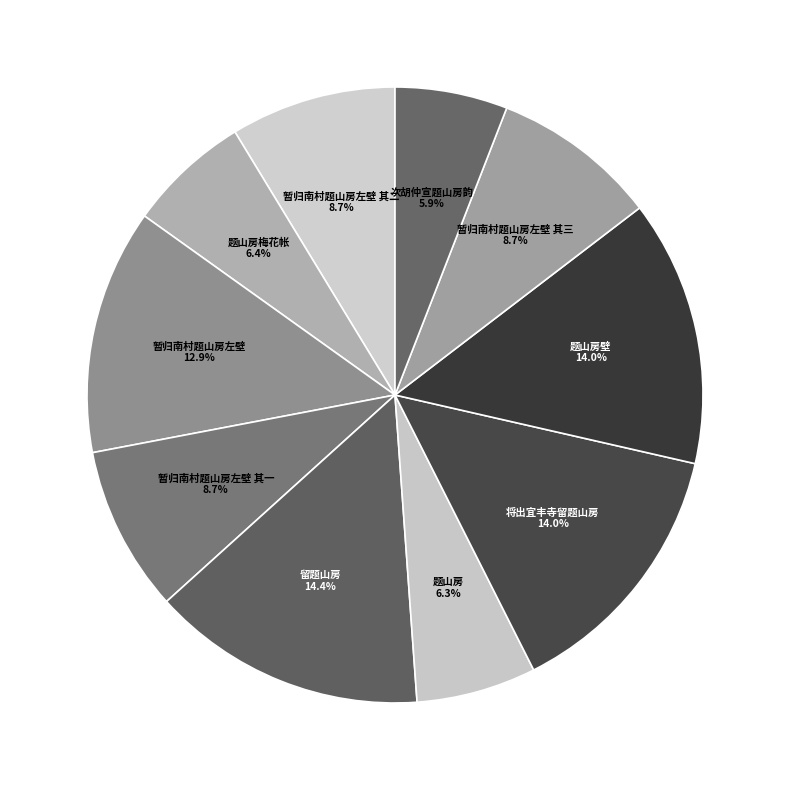

Count the number of slices in the pie.

10